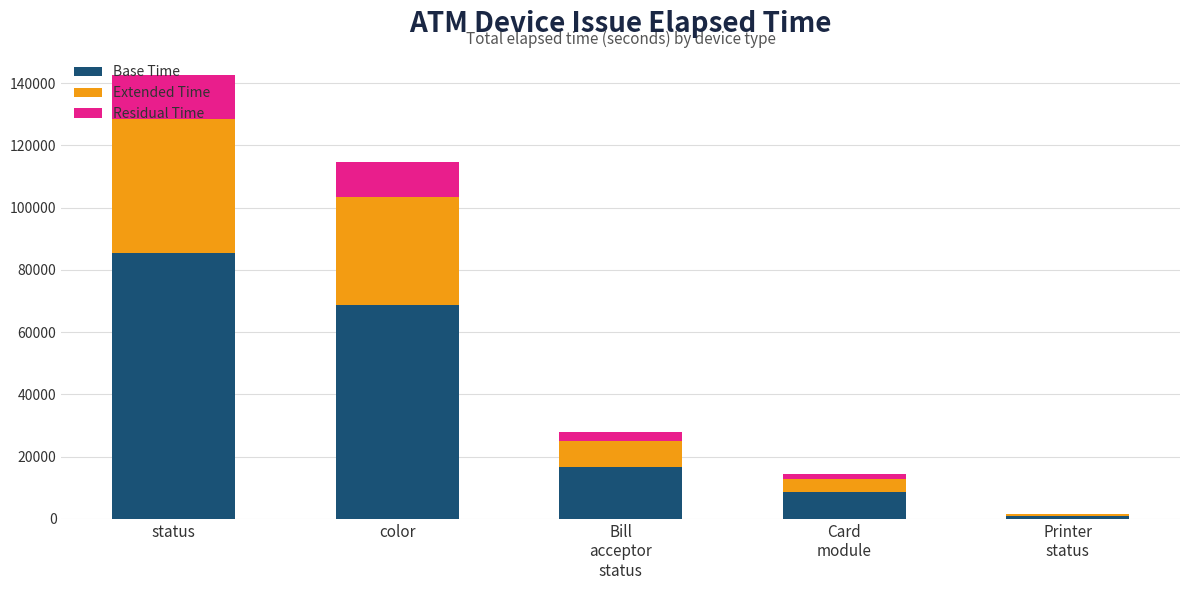

How many data points does each series have?

5